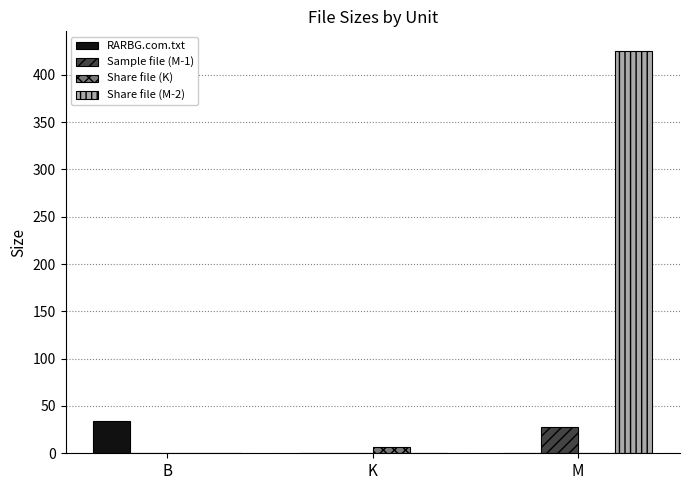

Reading left to right, extract all data points from this chart.

RARBG.com.txt: B=34.0	K=0.0	M=0.0
Sample file (M-1): B=0.0	K=0.0	M=27.3
Share file (K): B=0.0	K=6.7	M=0.0
Share file (M-2): B=0.0	K=0.0	M=424.7